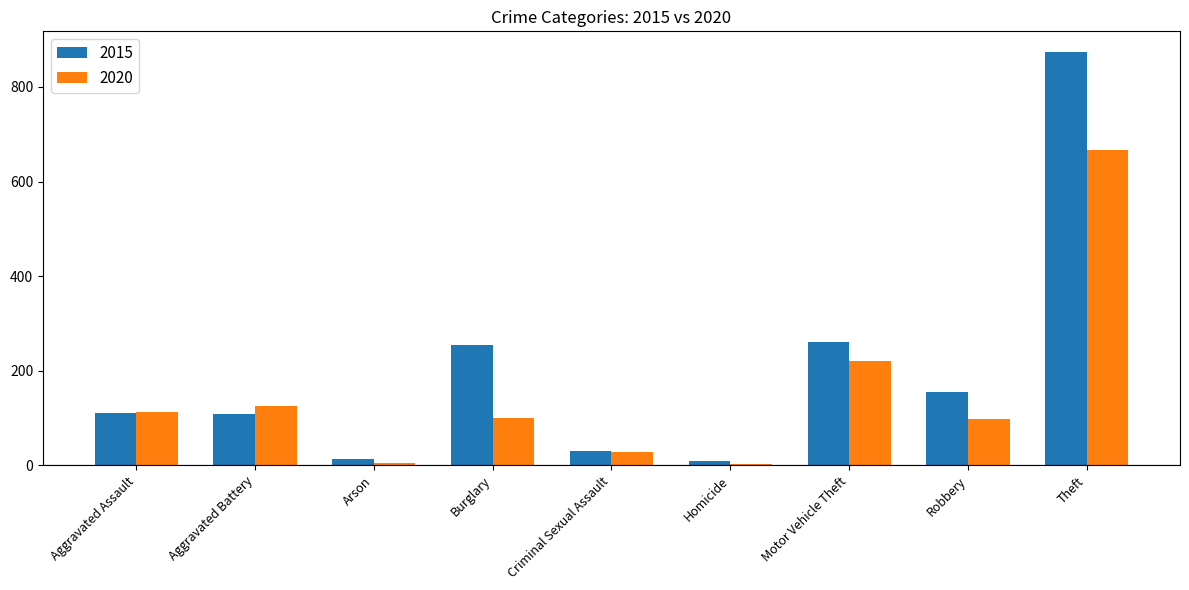

True or false: 2020 has a value of 90 at Motor Vehicle Theft.

False